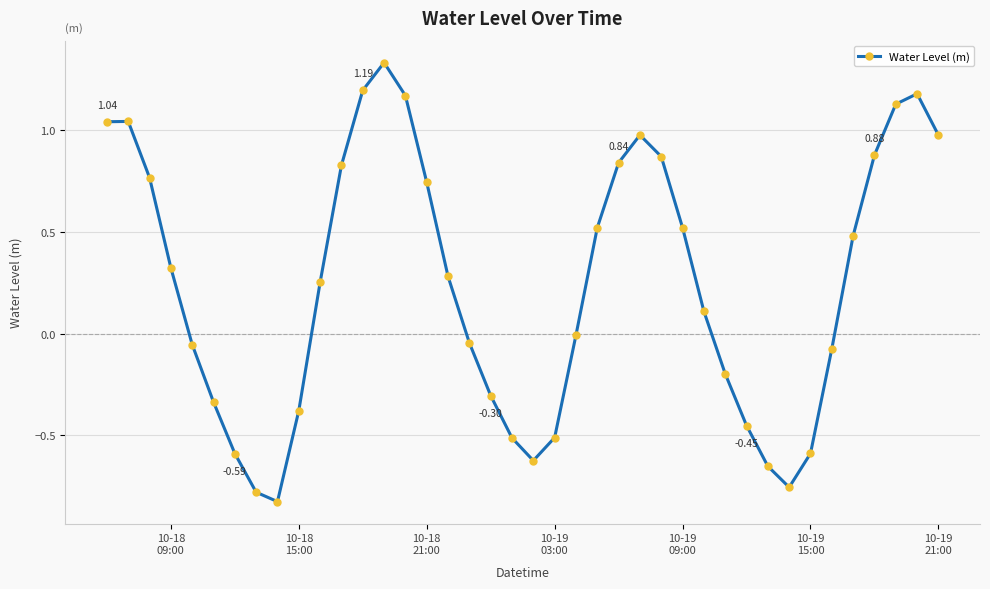

How many points are lower than both their immediate neighbors (excluding endpoints)?

3